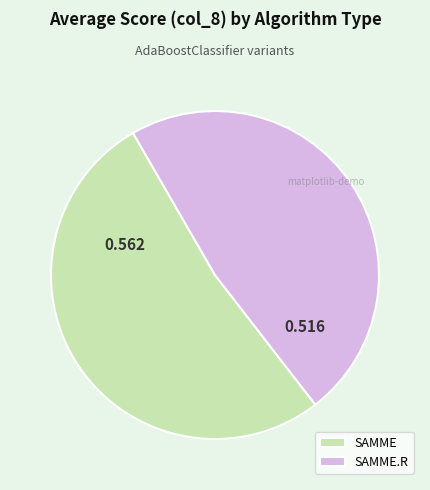

What is the largest slice in the pie chart?

SAMME